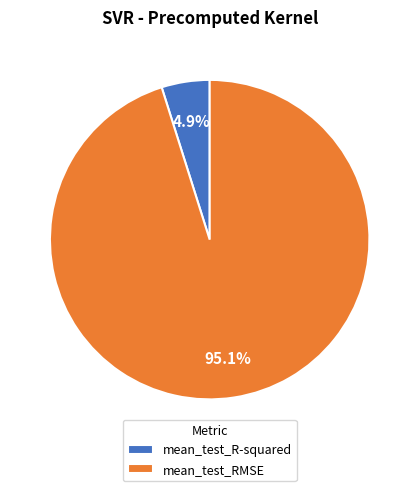

Do mean_test_R-squared and mean_test_RMSE together represent more than half of the pie?

Yes